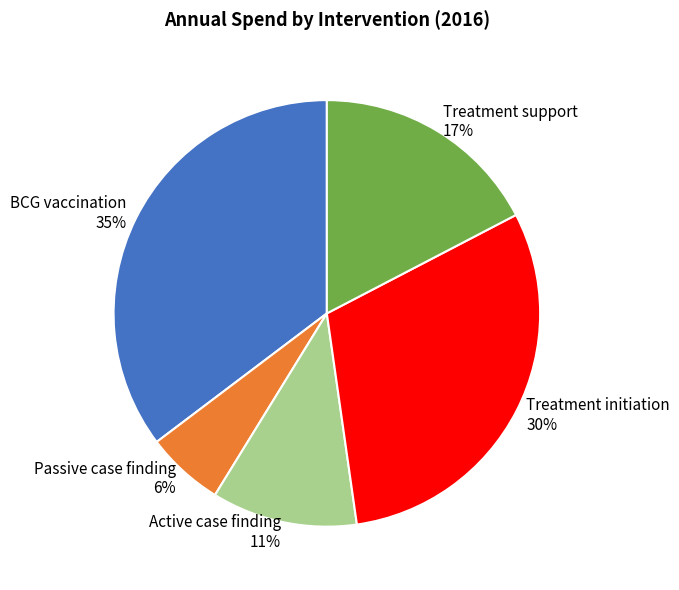

To the nearest percent, what is the average slice percentage?

20%